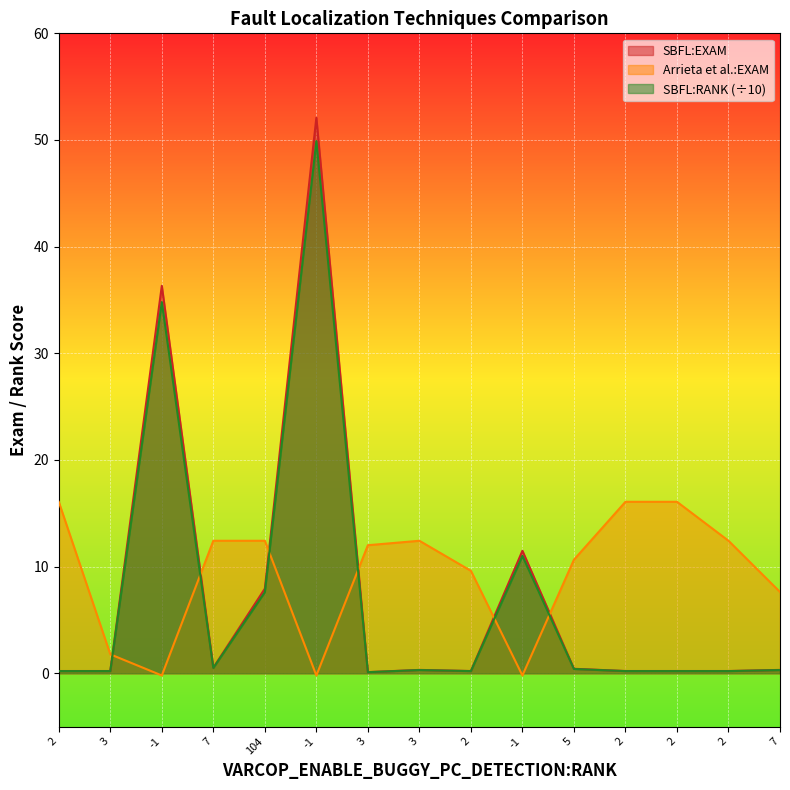

At how many categories does at least one series exceed 22?

2